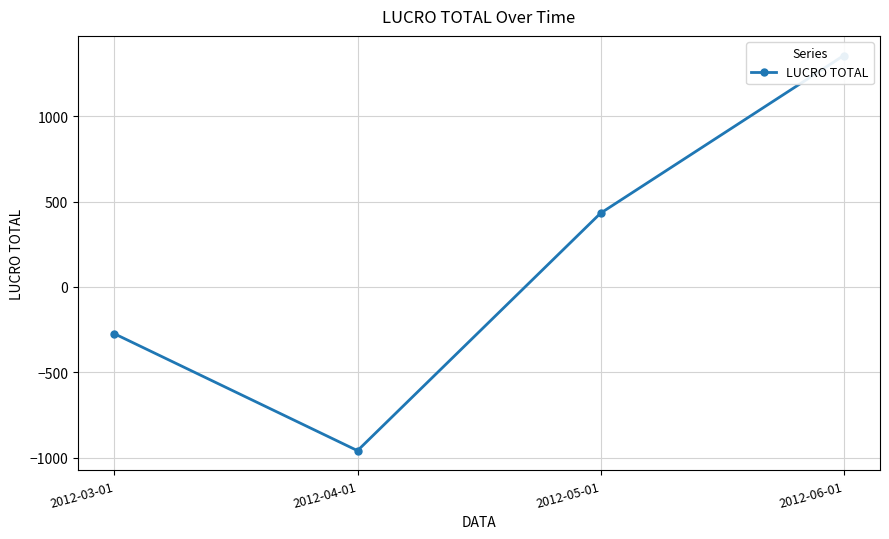

The chart shows a value of -474.9 at 2012-03-01. True or false?

False